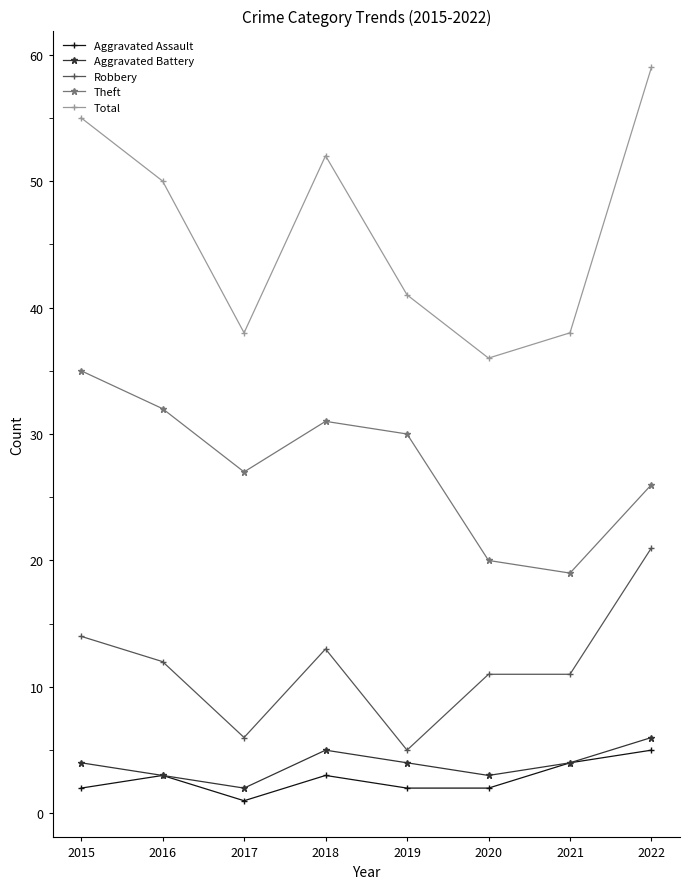

True or false: Aggravated Battery has more than 0 interior local peaks.

True